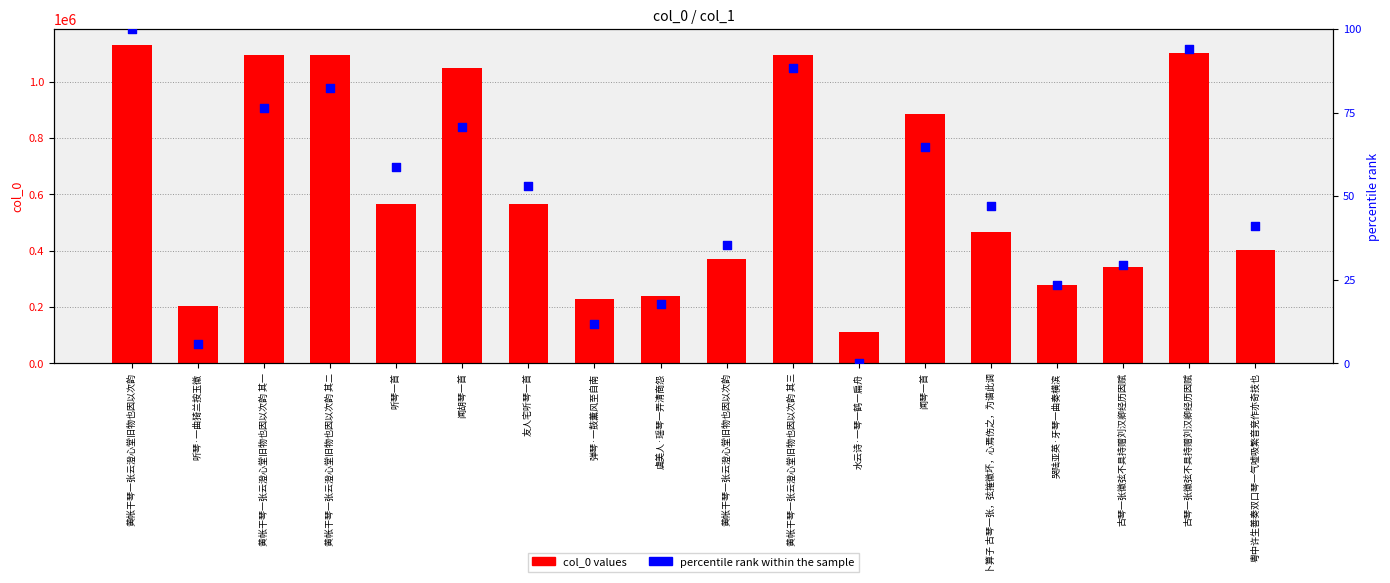

At which category is the sum across all series the highest?

黄帐干琴一张云澄心堂旧物也因以次韵